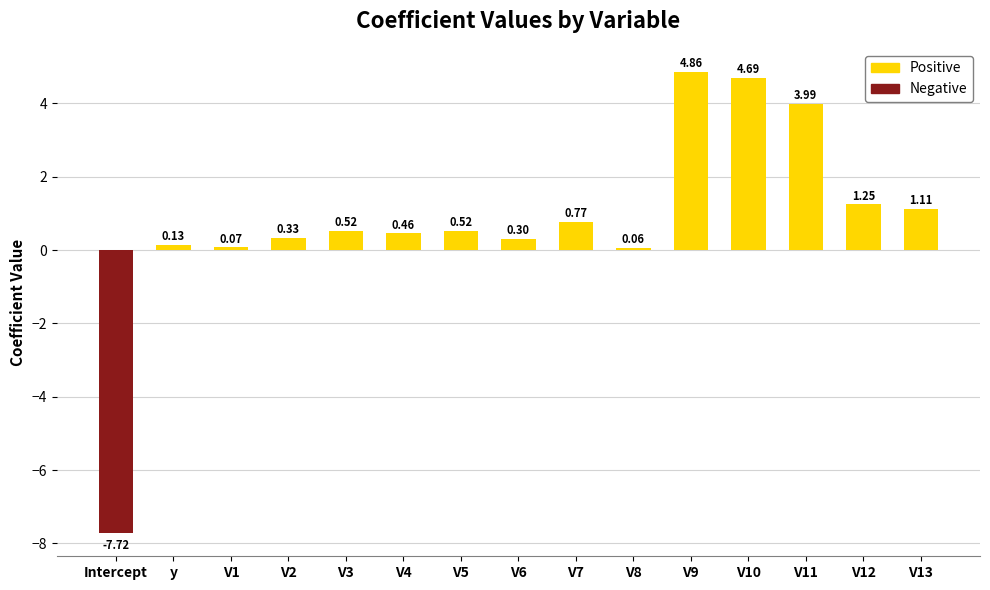

Count the number of values greater than 0.

14